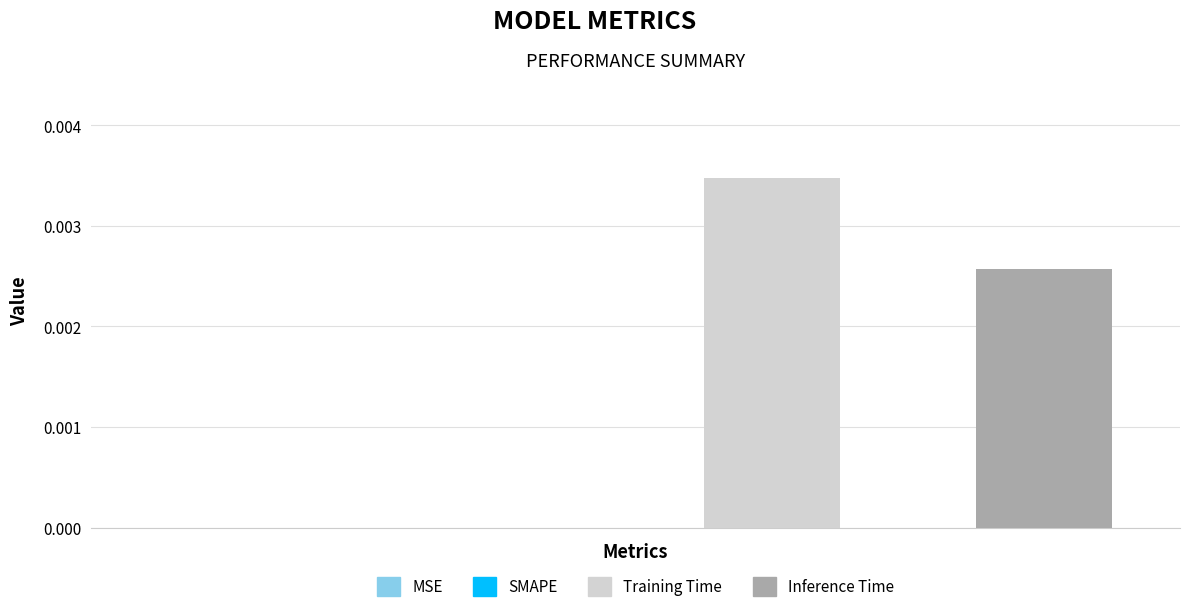

Rank the series by their average value, from highest to lowest.

Training Time, Inference Time